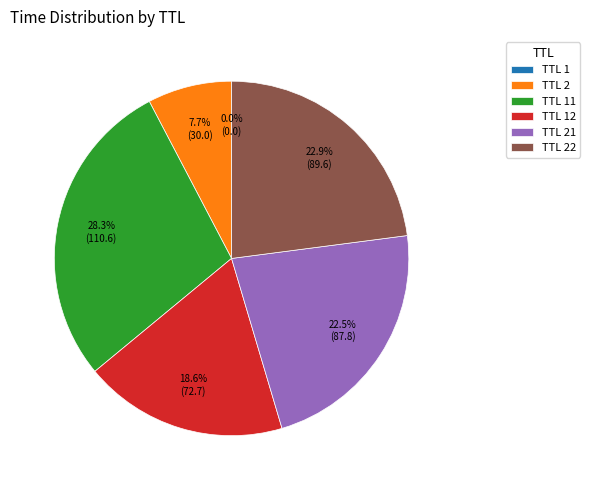

What portion of the pie excludes TTL 2?

92.3%